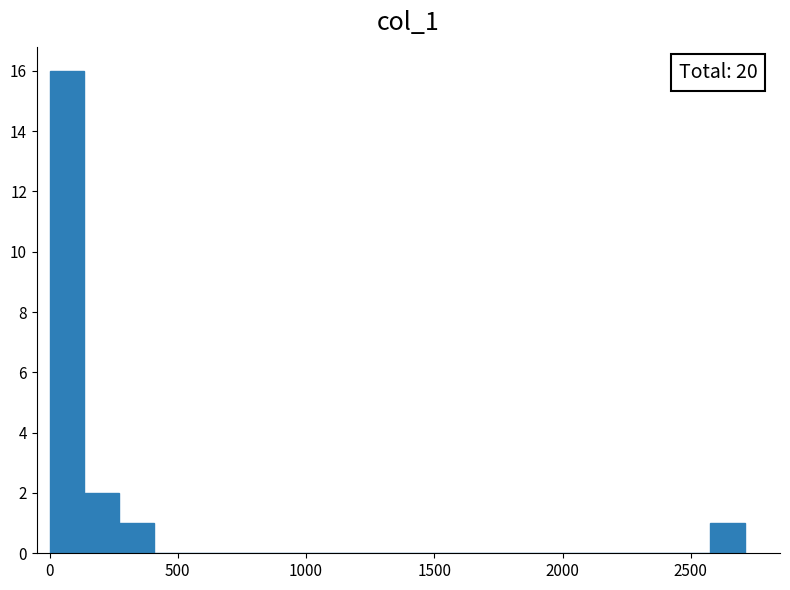

Read against the x-axis, roughly where is the centre of the tallest bar?

50